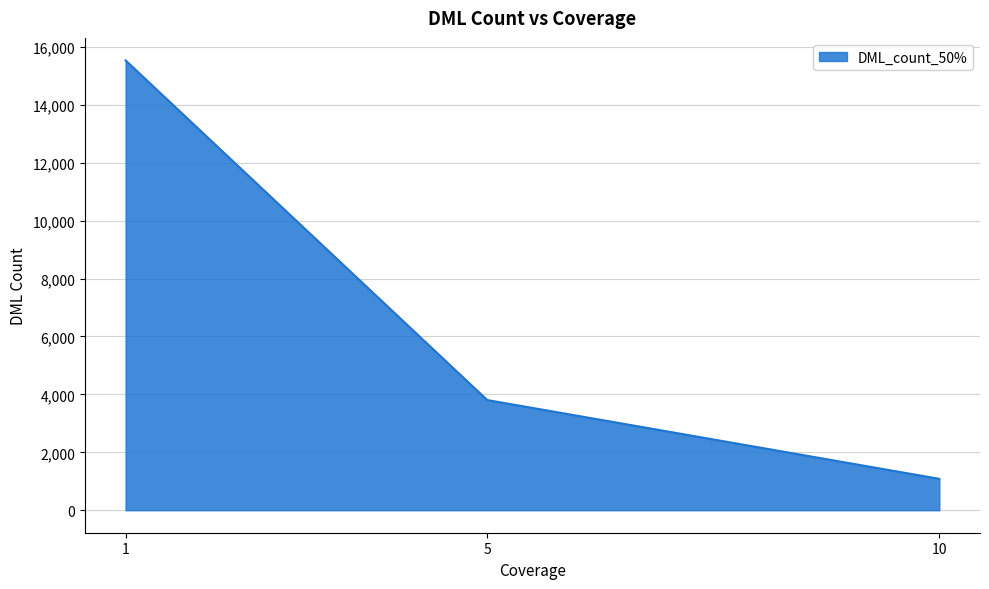

Which label corresponds to the largest value in the chart?

1